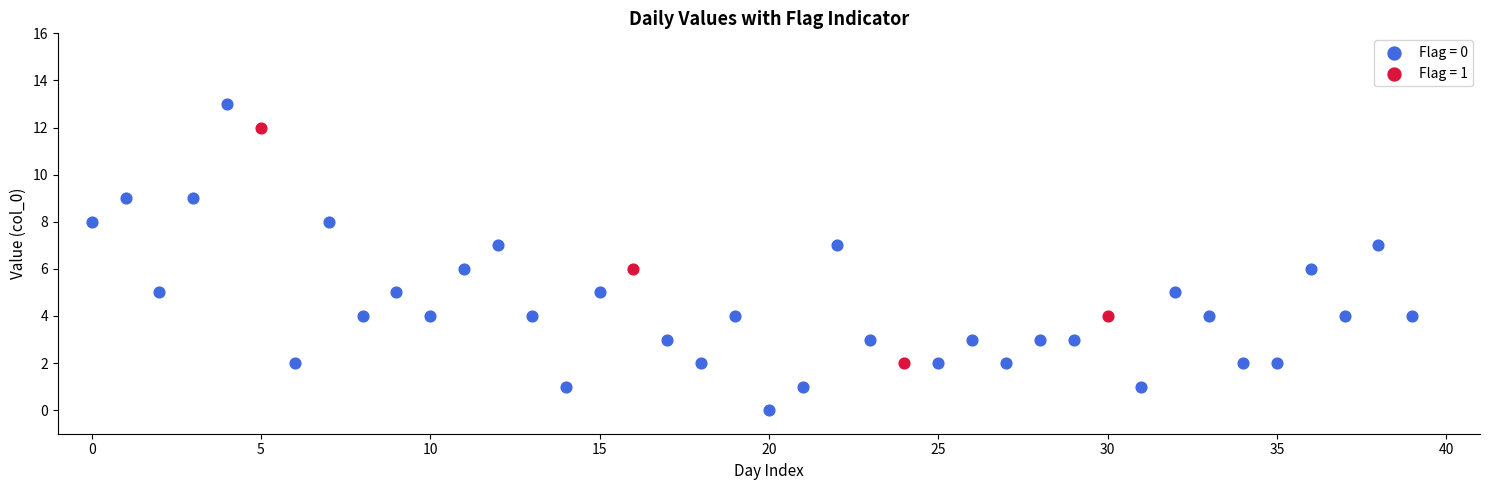

Which series reaches the minimum Y coordinate?

Flag = 0